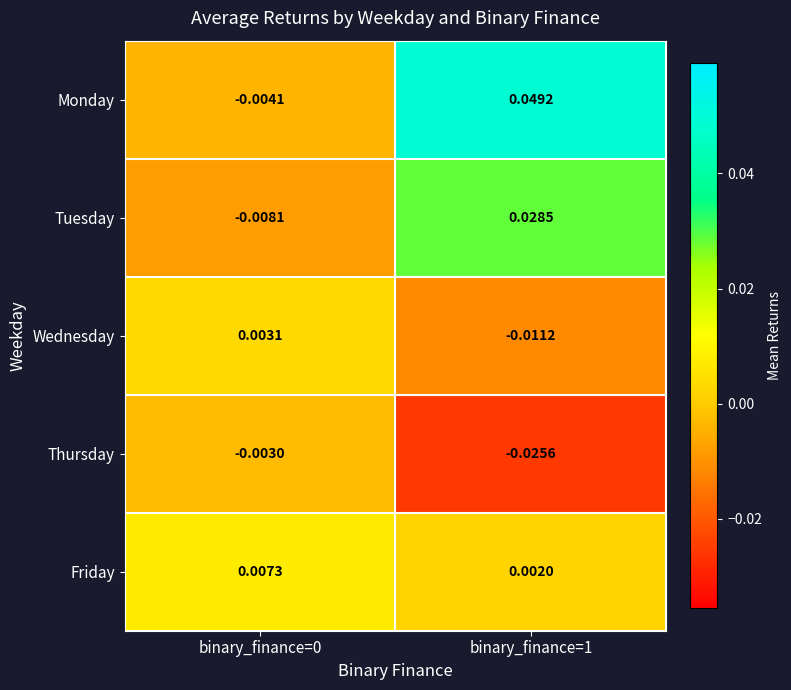

Count the number of categories in the chart.

2